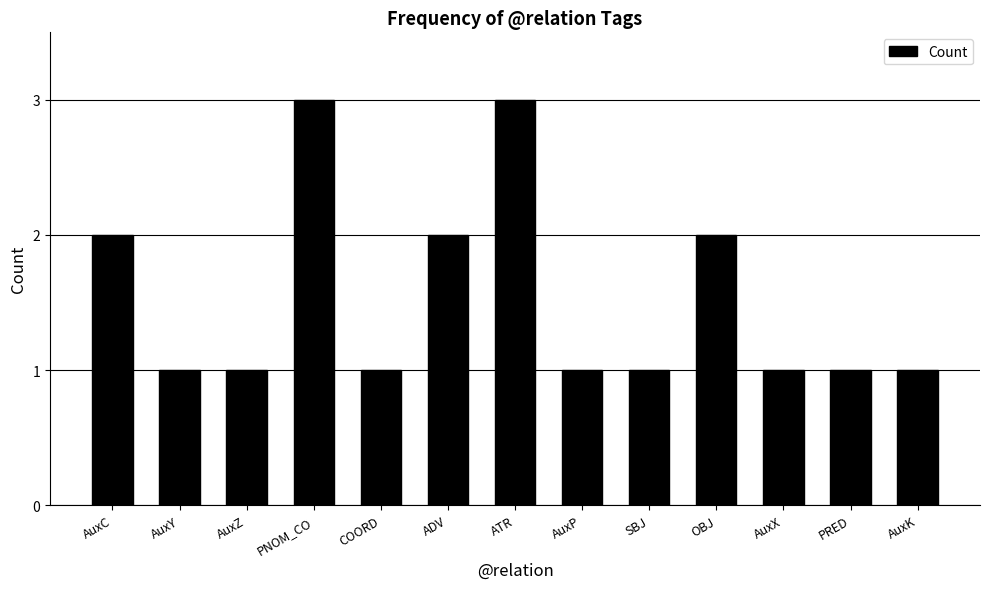

What is the change in value from OBJ to AuxK?

-1